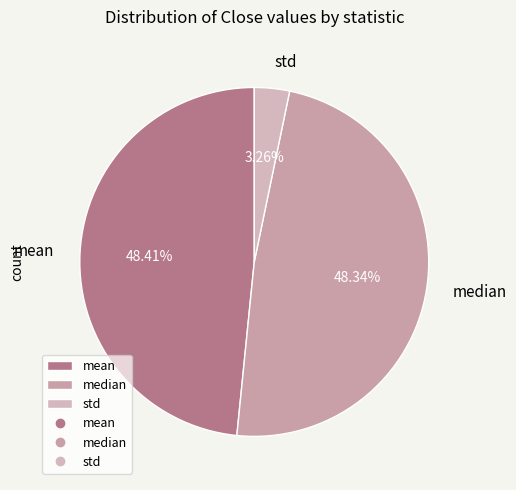

What is the ratio of the value at std to the value at mean?

0.1